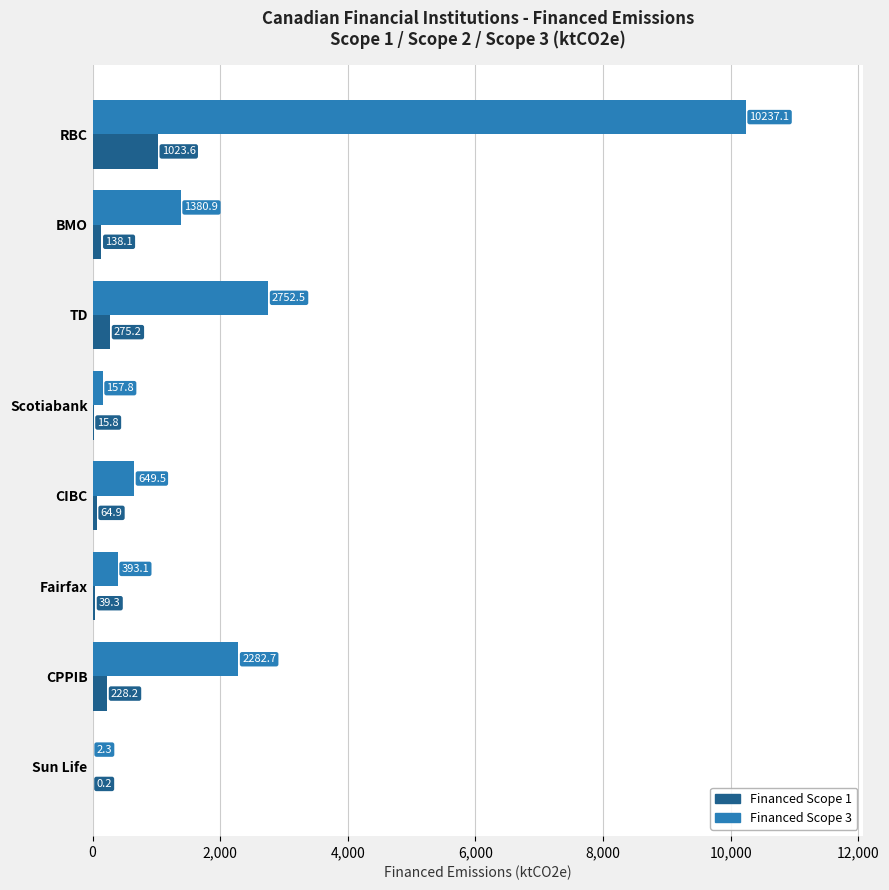

True or false: Financed Scope 1 has a value of 15.8 at Scotiabank.

True